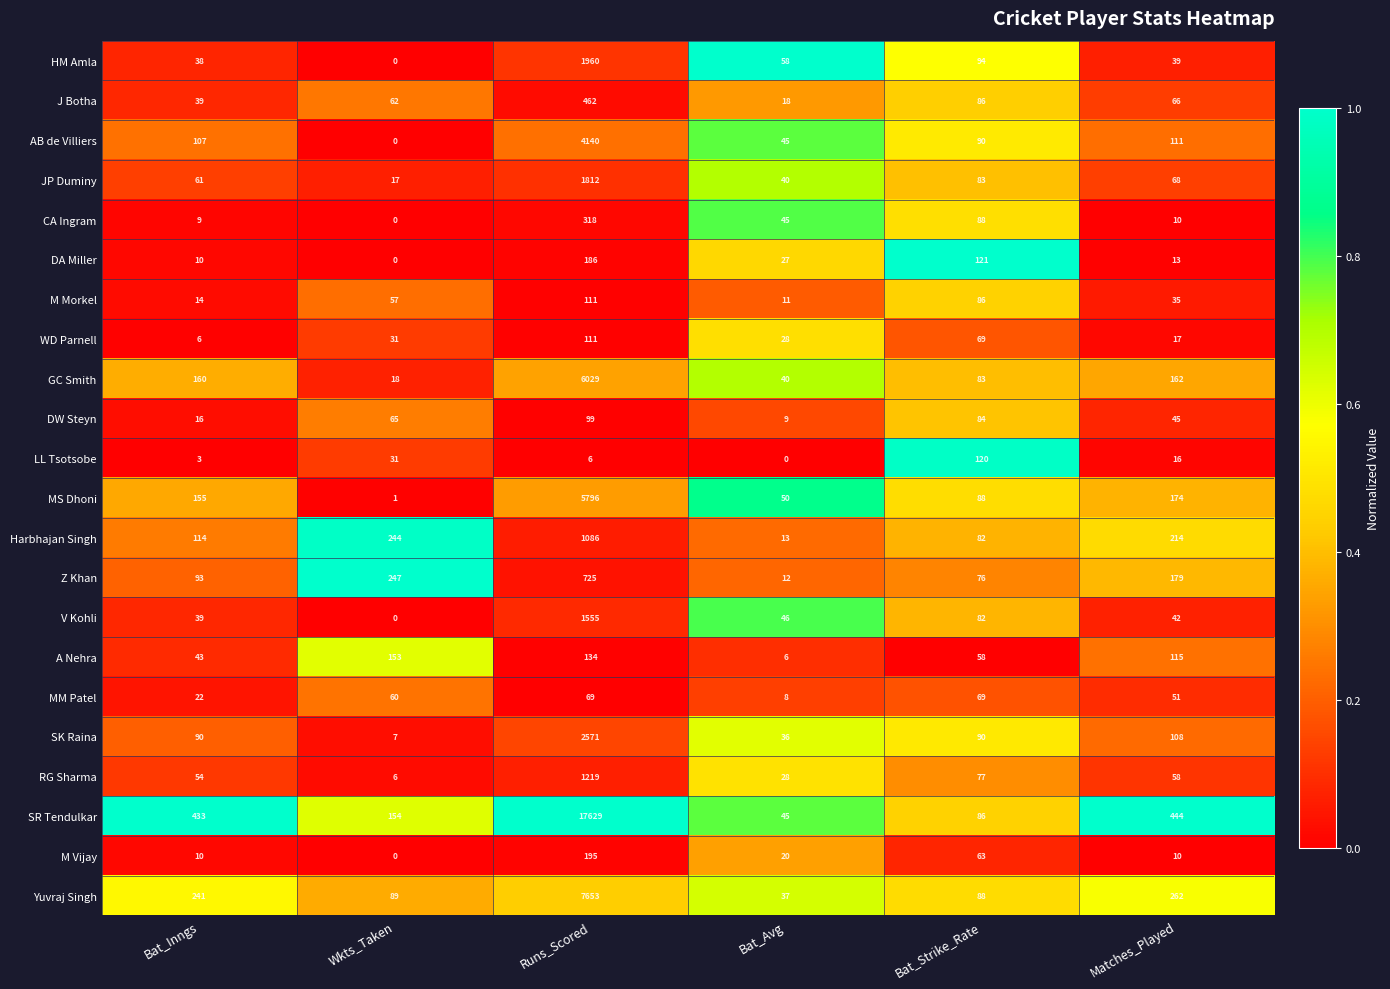

What is the total value across all series at Bat_Avg?

622